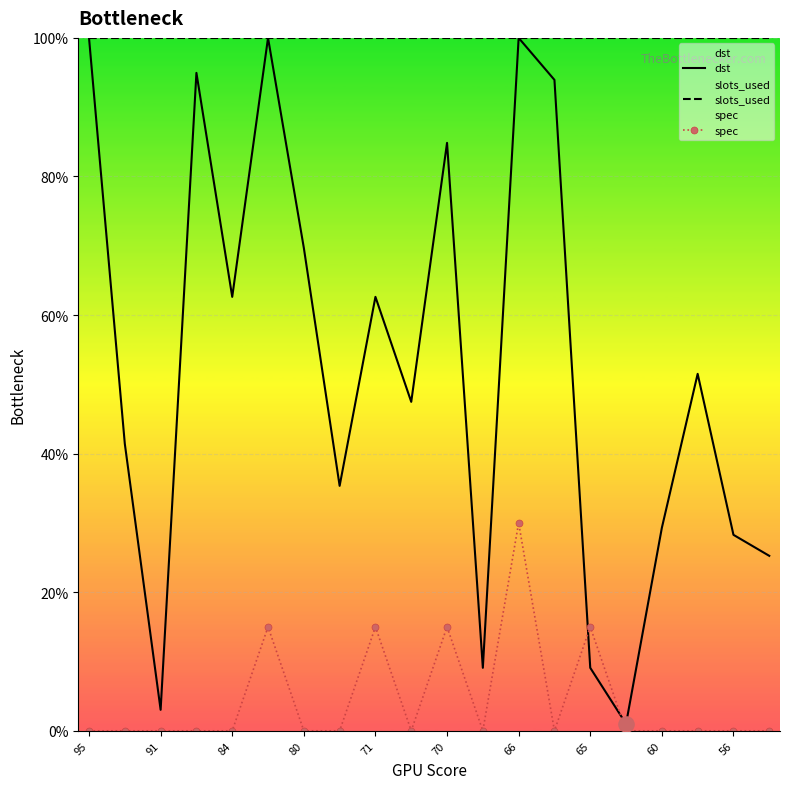

Which series has the largest Y range (max minus min)?

dst